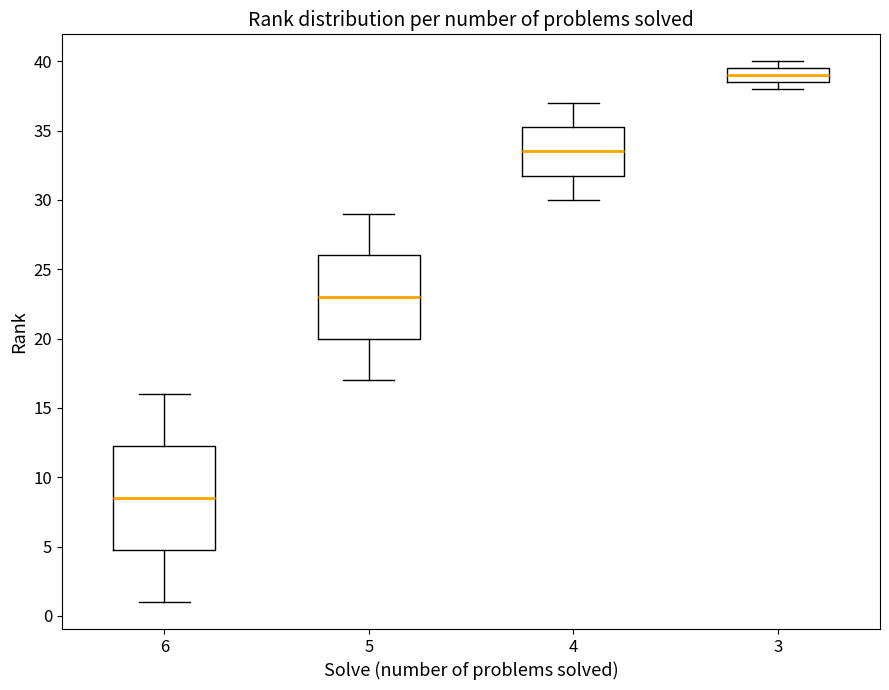

Reading left to right, read every box against the y-axis: the position of its median line, the range the box covers, and the ends of its whiskers. The values are not printed on the chart, so give them approximately, as read against the axis.

6: median 8.5, box 5.0 to 12.5, whiskers 1.0 to 16.0
5: median 23.0, box 20.0 to 26.0, whiskers 17.0 to 29.0
4: median 33.5, box 32.0 to 35.5, whiskers 30.0 to 37.0
3: median 39.0, box 38.5 to 39.5, whiskers 38.0 to 40.0